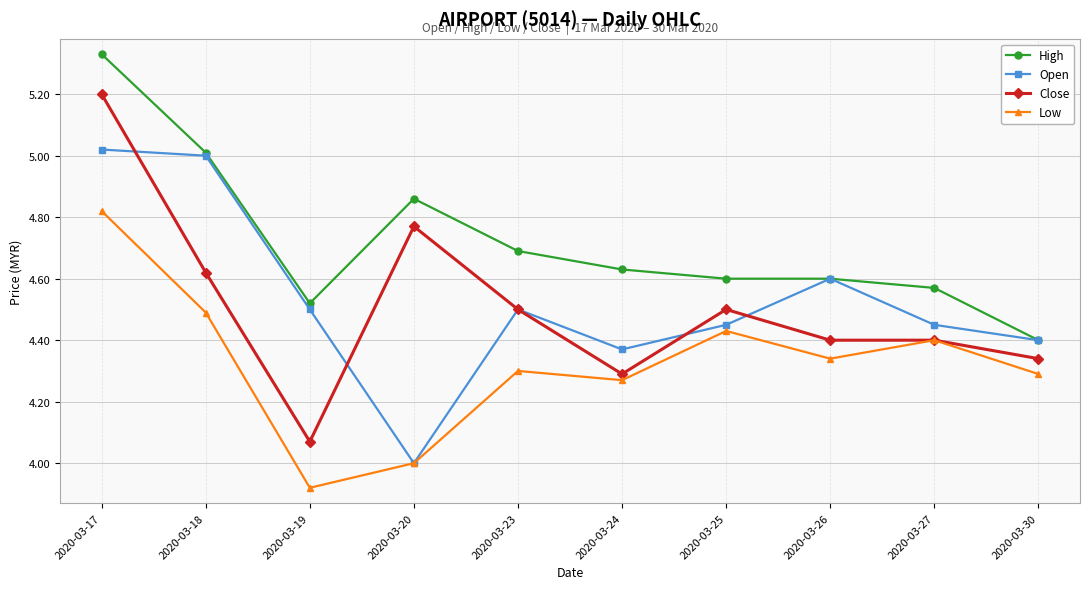

At how many categories does at least one series exceed 4?

10